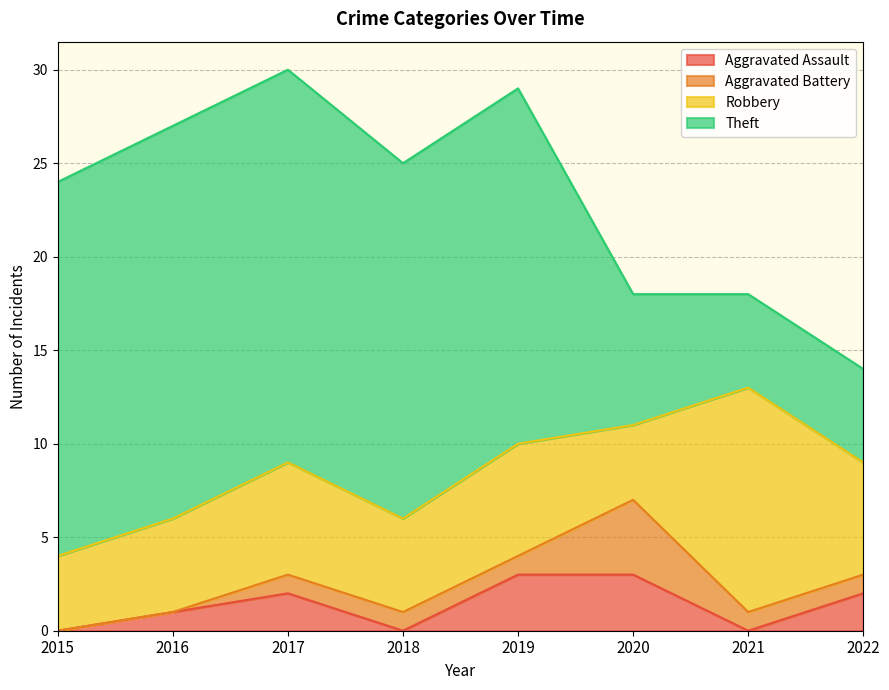

Does the chart have visible grid lines?

Yes